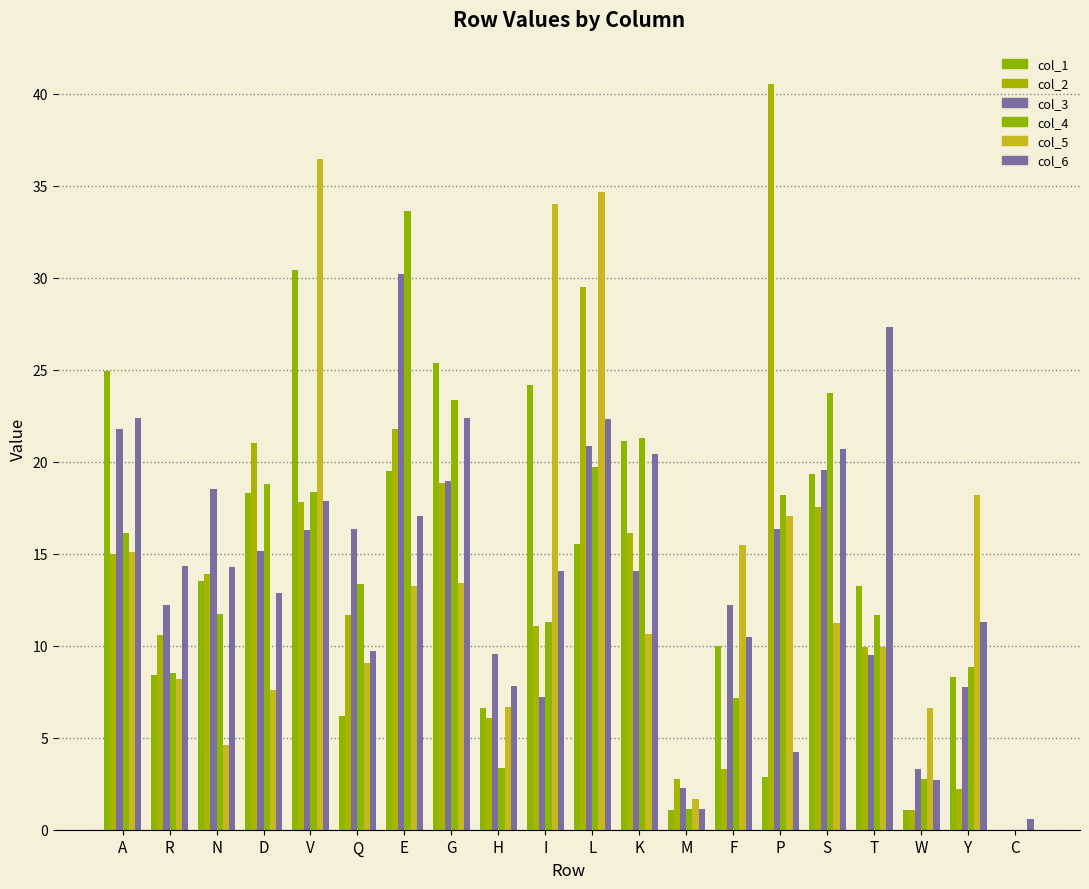

What is the total value across all series at H?

40.0